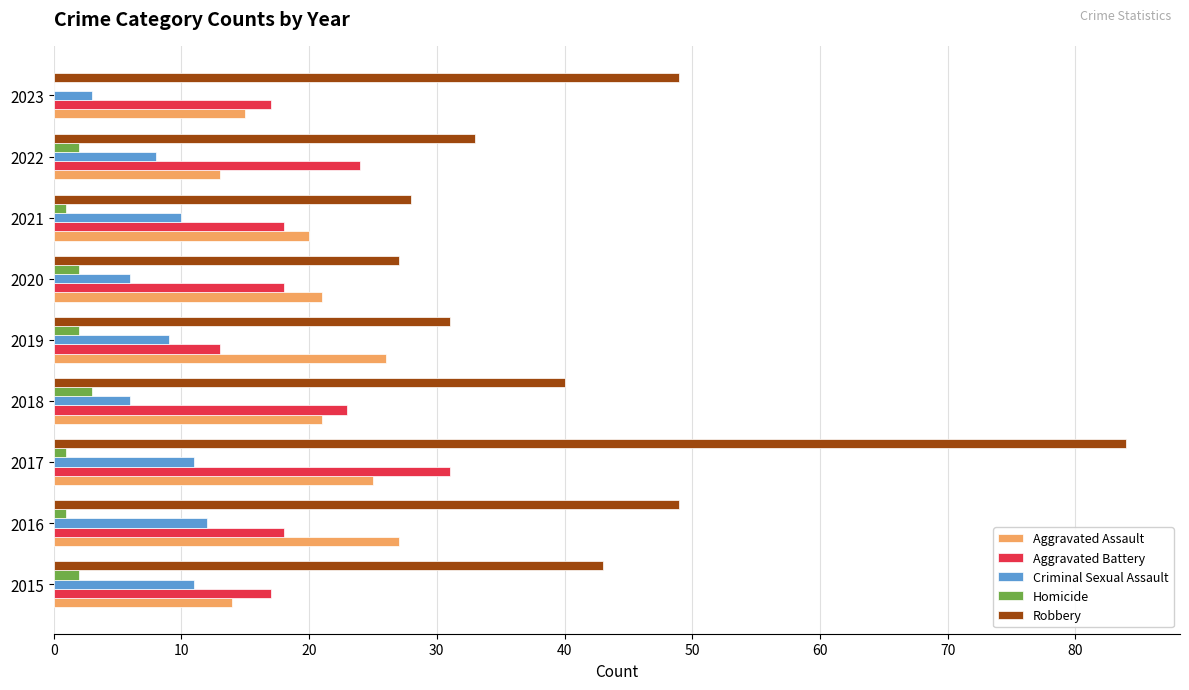

Is the value of Robbery at 2019 greater than the value of Aggravated Battery at 2019?

Yes